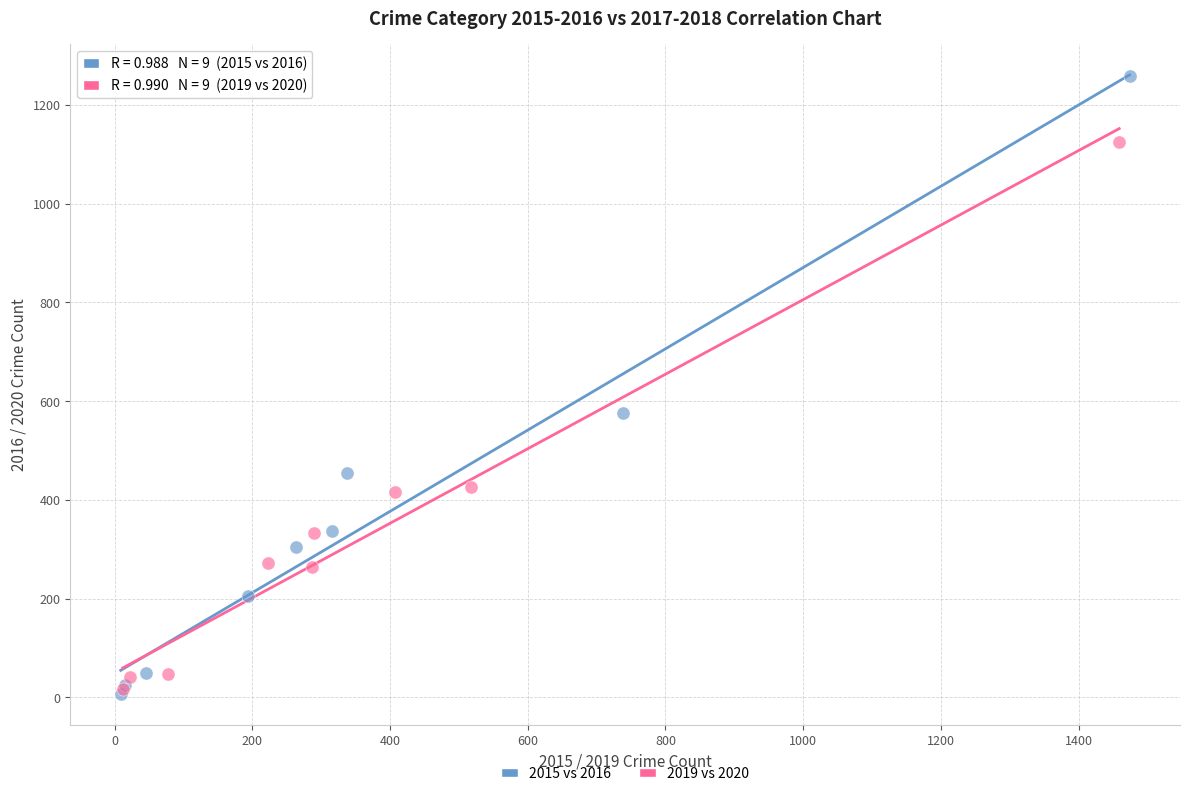

What are all the series names shown in the legend?

2015 vs 2016, 2019 vs 2020